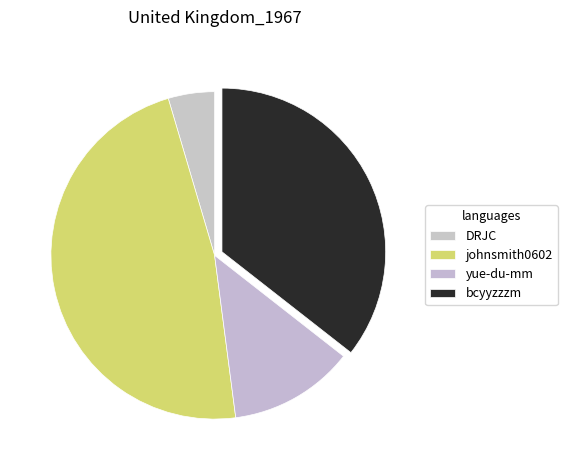

How many slices are in this pie chart?

4